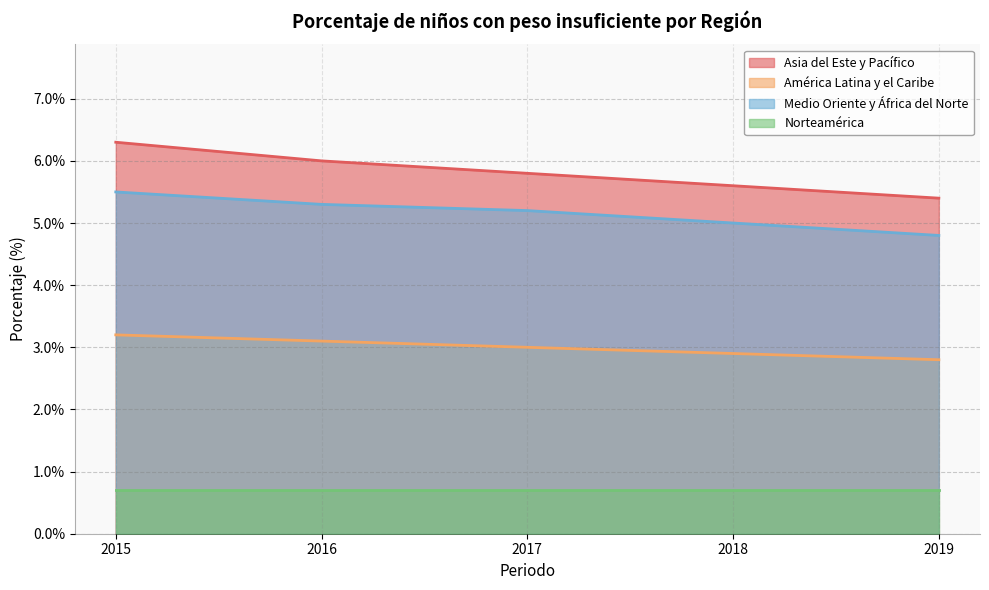

True or false: Asia del Este y Pacífico and América Latina y el Caribe intersect in this chart.

False